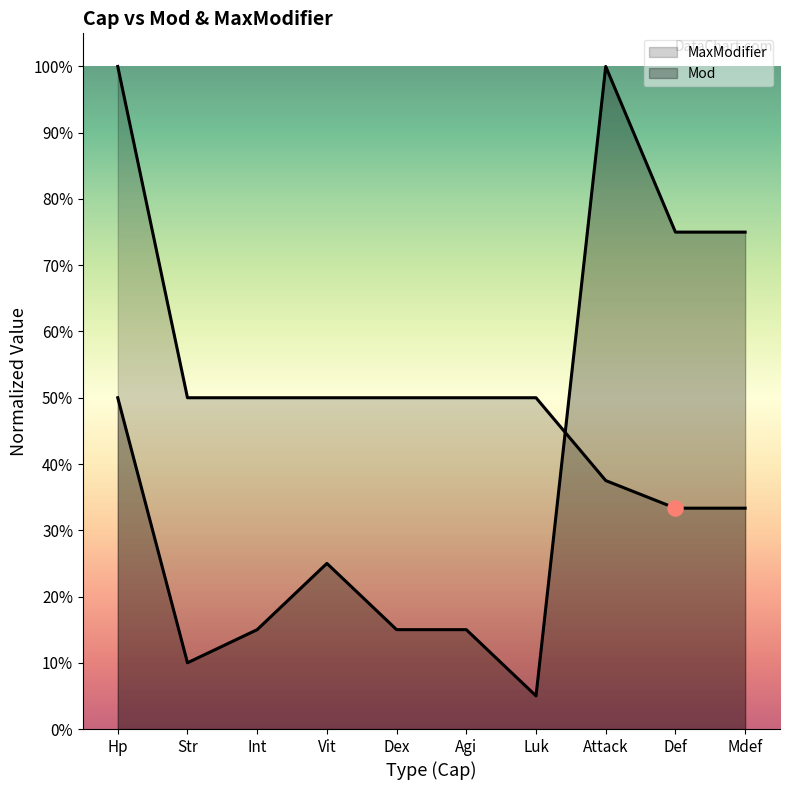

At how many categories does at least one series exceed 0?

10